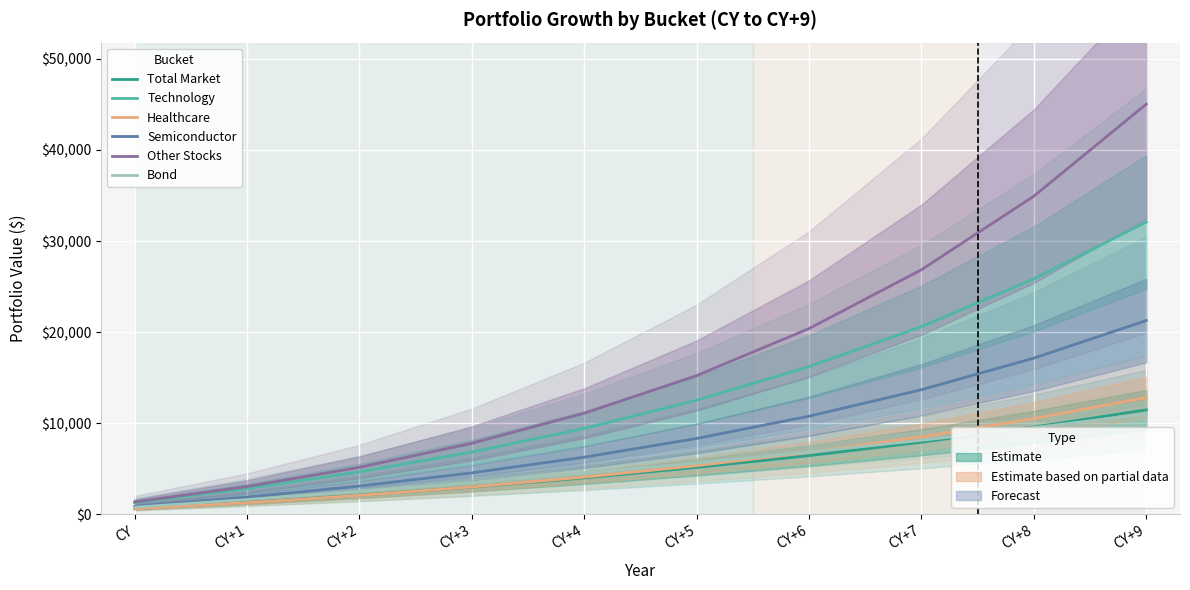

What is the spread (max minus min) of values at CY+1?

1768.7